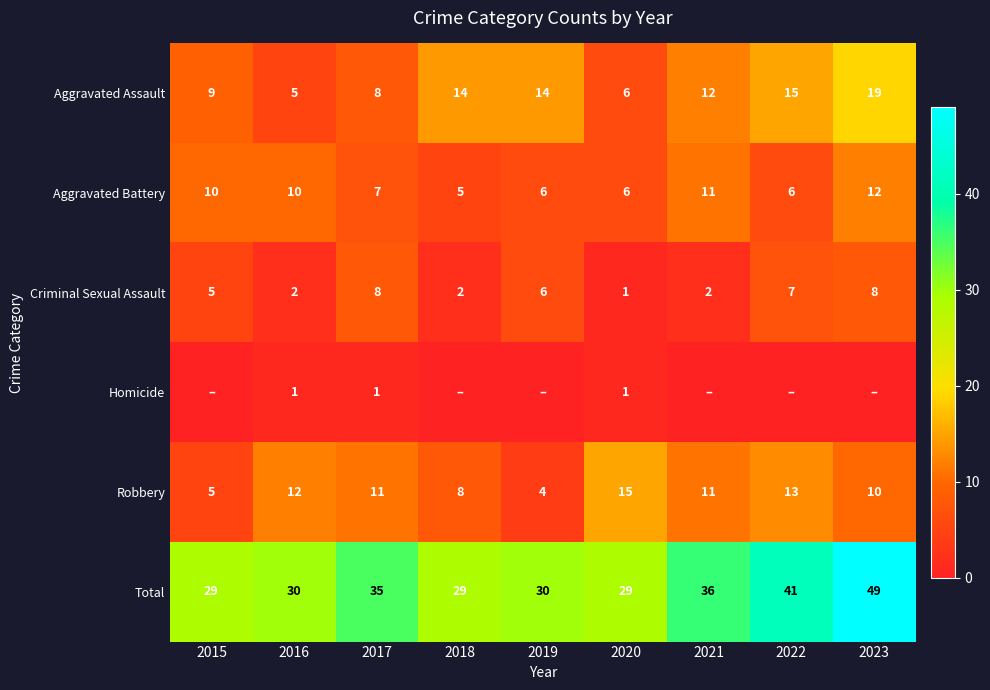

At how many categories does at least one series exceed 24?

9